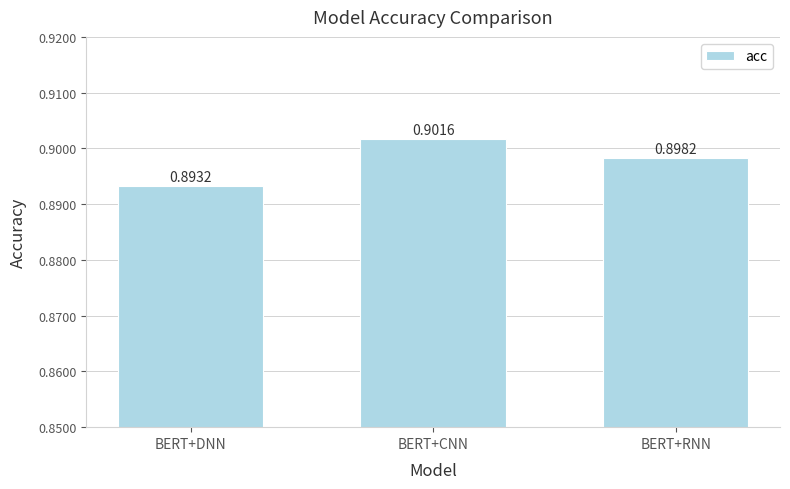

What is the sum of all values?

2.7